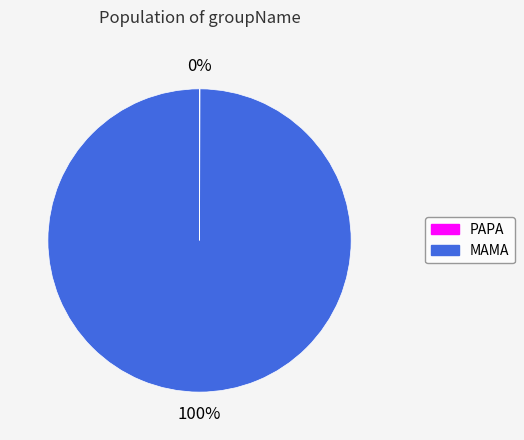

To the nearest percent, what portion does MAMA represent?

100%